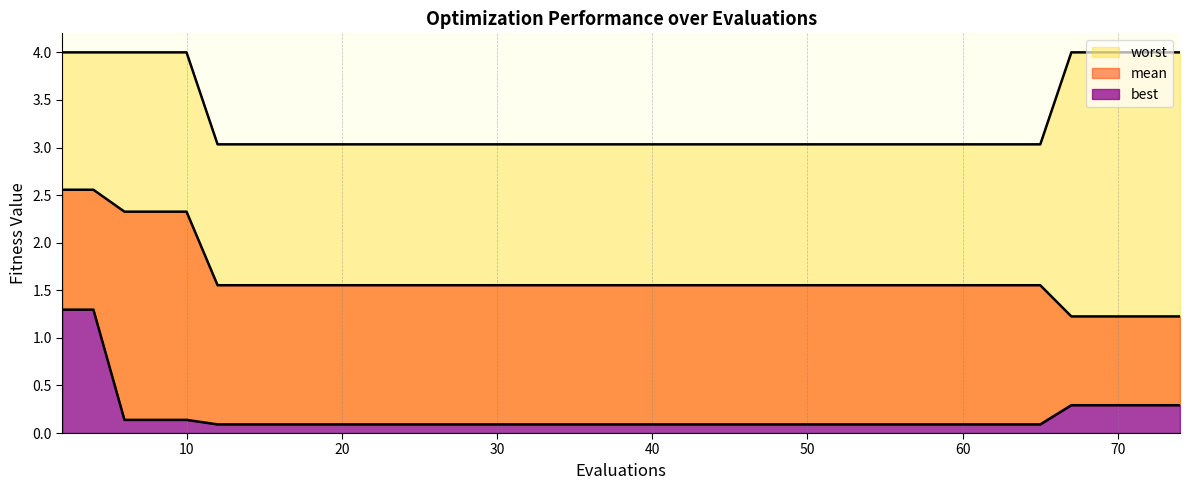

What is the average value of the best series?

0.2